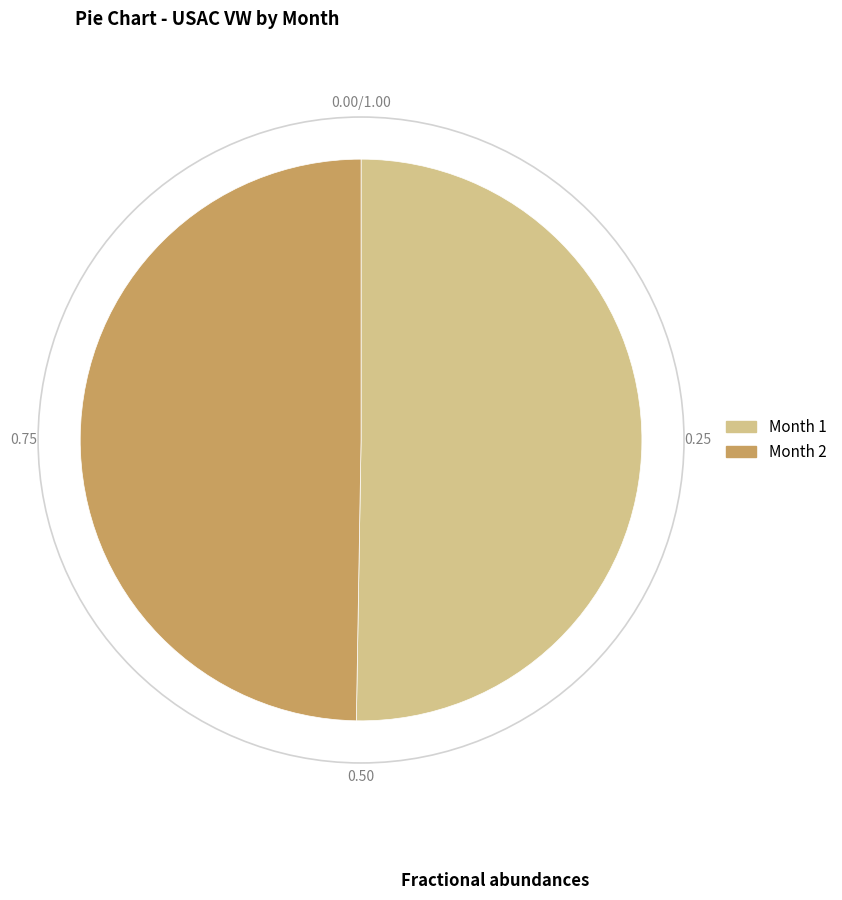

Rank the categories by value from highest to lowest.

Month 1, Month 2